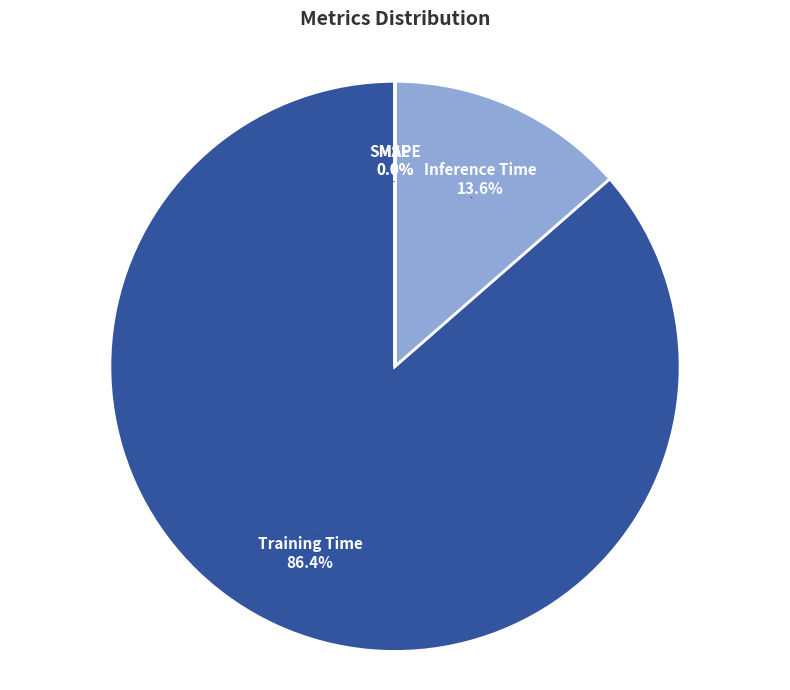

What is the majority slice?

Training Time